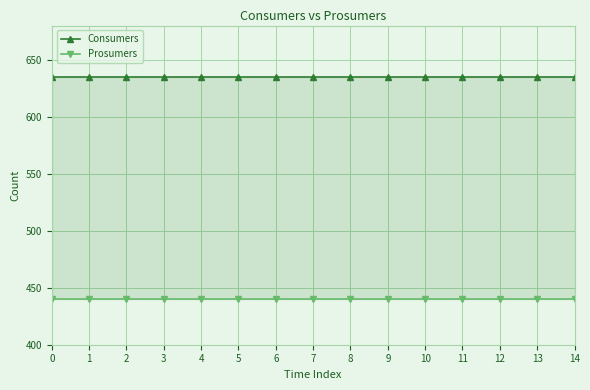

Reading left to right, extract all data points from this chart.

Consumers: 0=635	1=635	2=635	3=635	4=635	5=635	6=635	7=635	8=635	9=635	10=635	11=635	12=635	13=635	14=635
Prosumers: 0=440	1=440	2=440	3=440	4=440	5=440	6=440	7=440	8=440	9=440	10=440	11=440	12=440	13=440	14=440